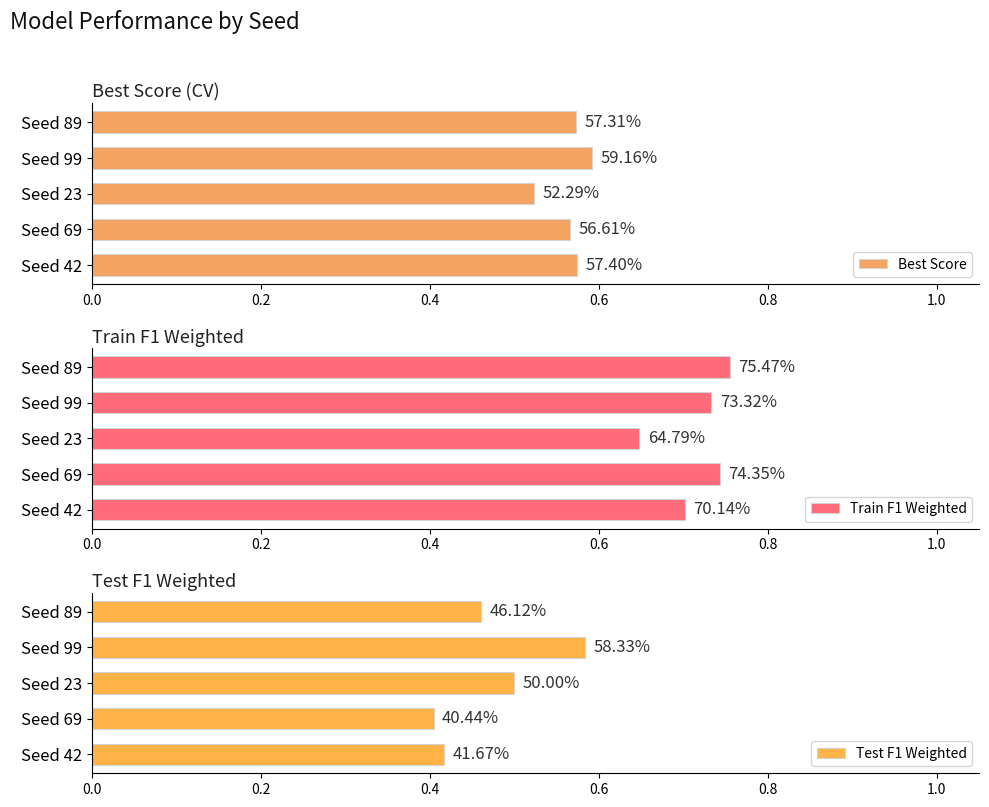

Which series has the widest spread of values?

Test F1 Weighted